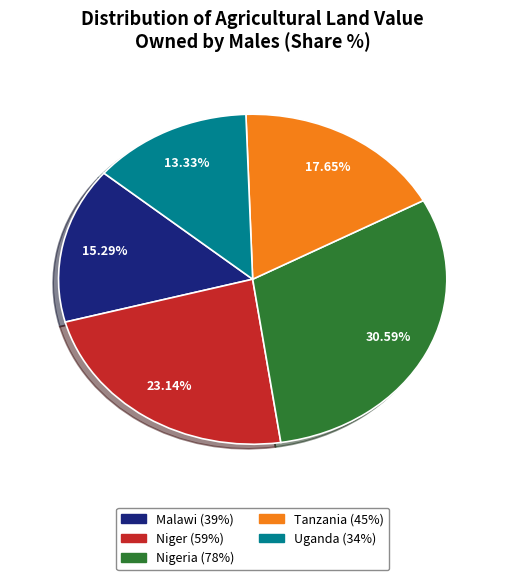

Count the number of slices in the pie.

5